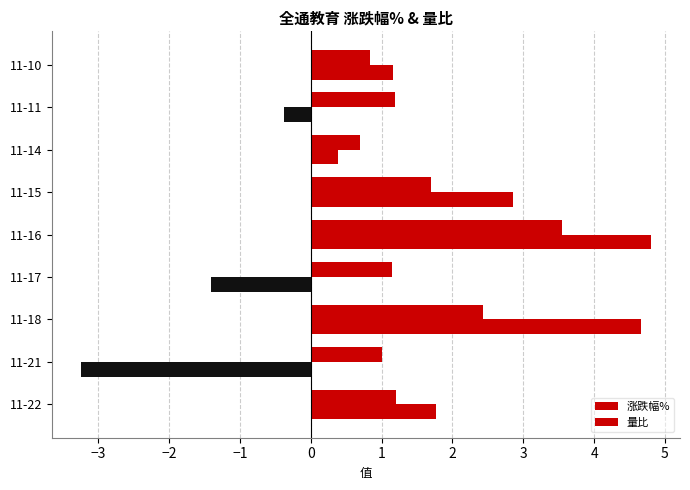

List the series in order of their overall mean, highest first.

量比, 涨跌幅%